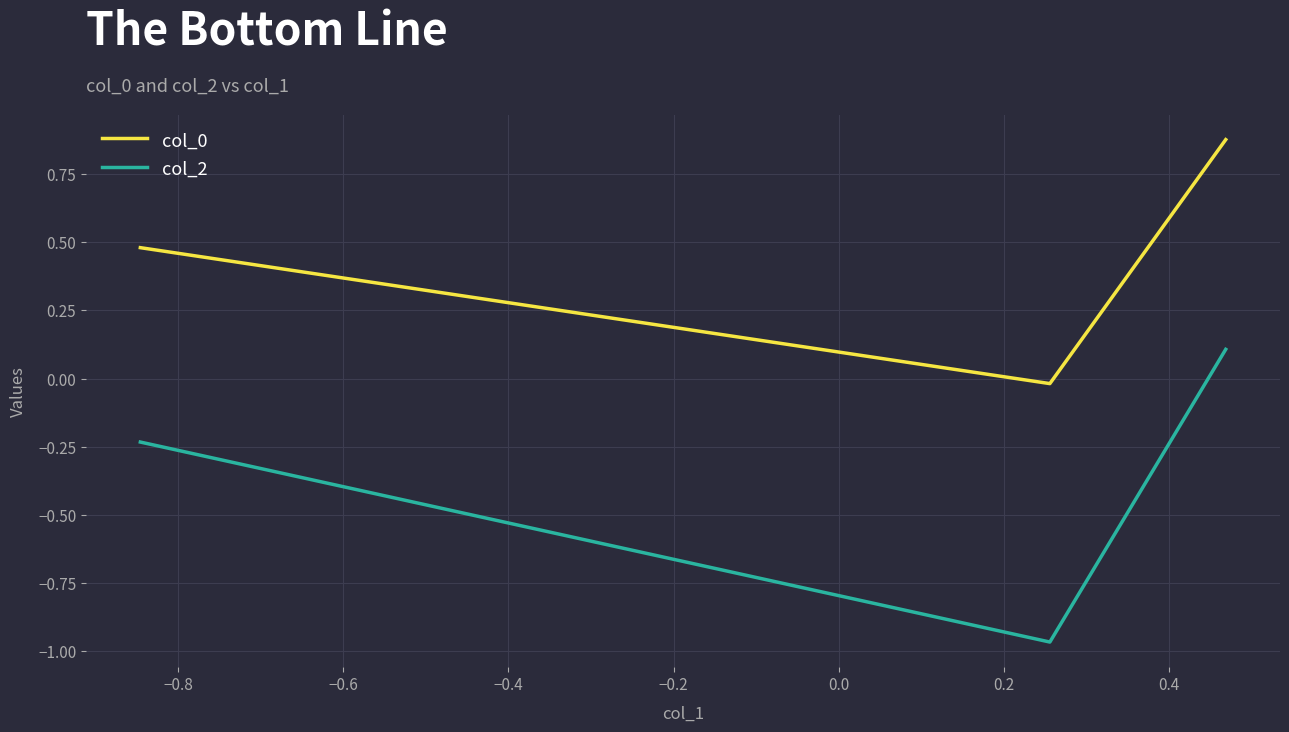

How many values in the col_2 series are below 0?

2